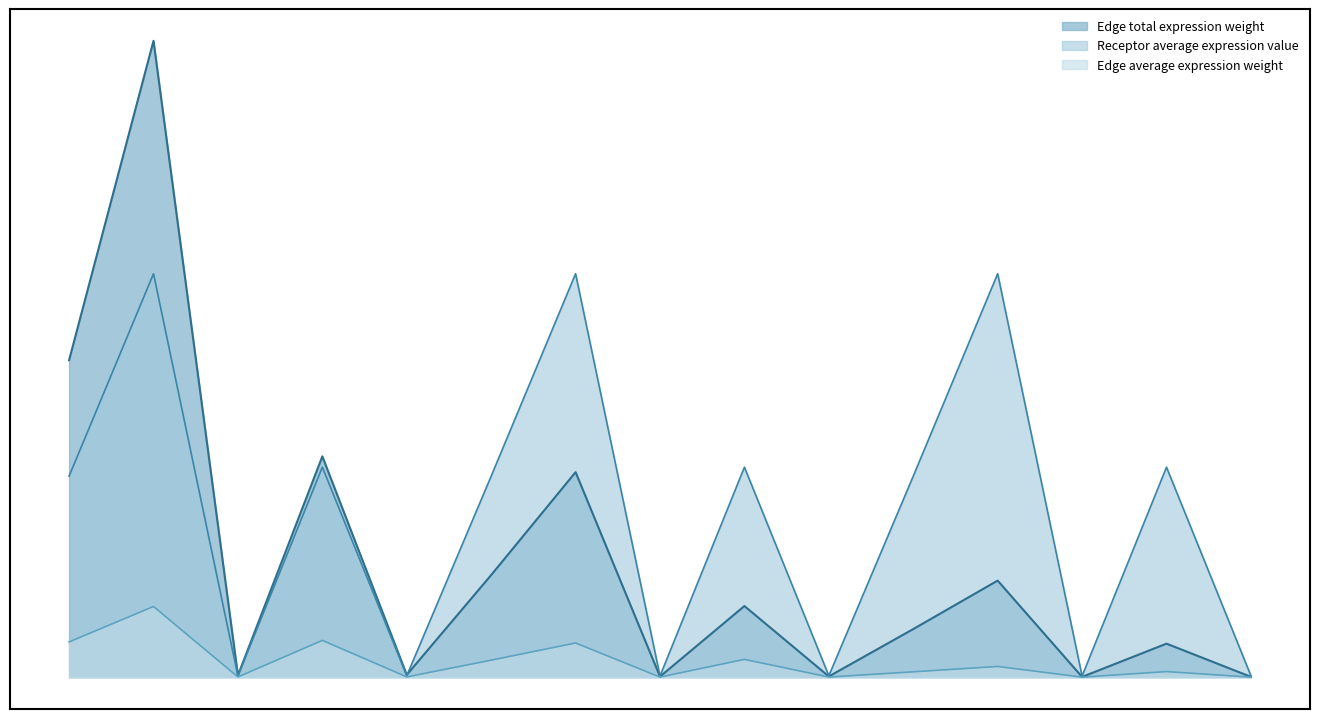

What is the label of the 14th point from the left?

Resolving-Mac->MuSCs